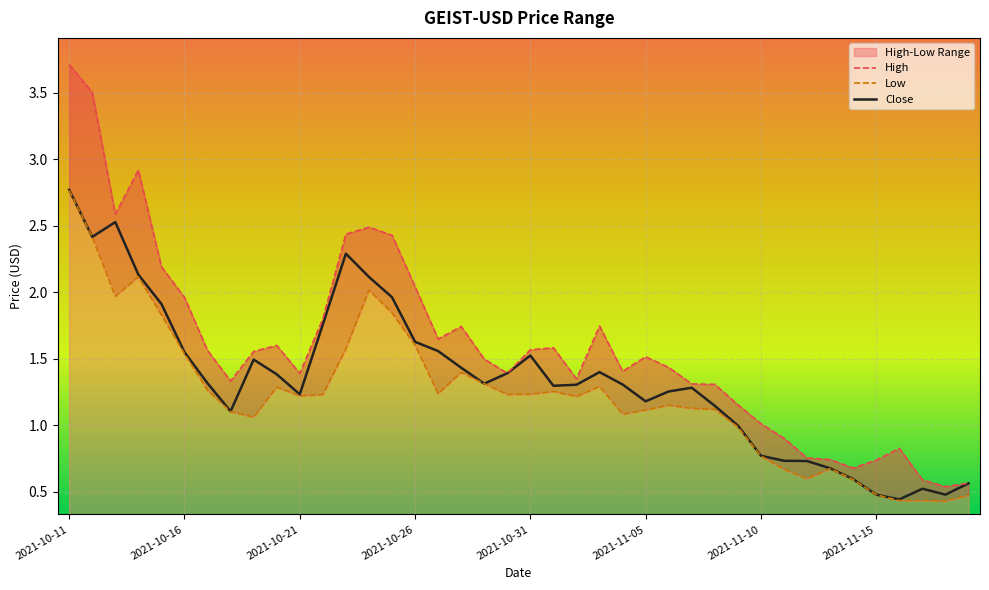

Rank the series at 16 from lowest to highest value.

Low, Close, High